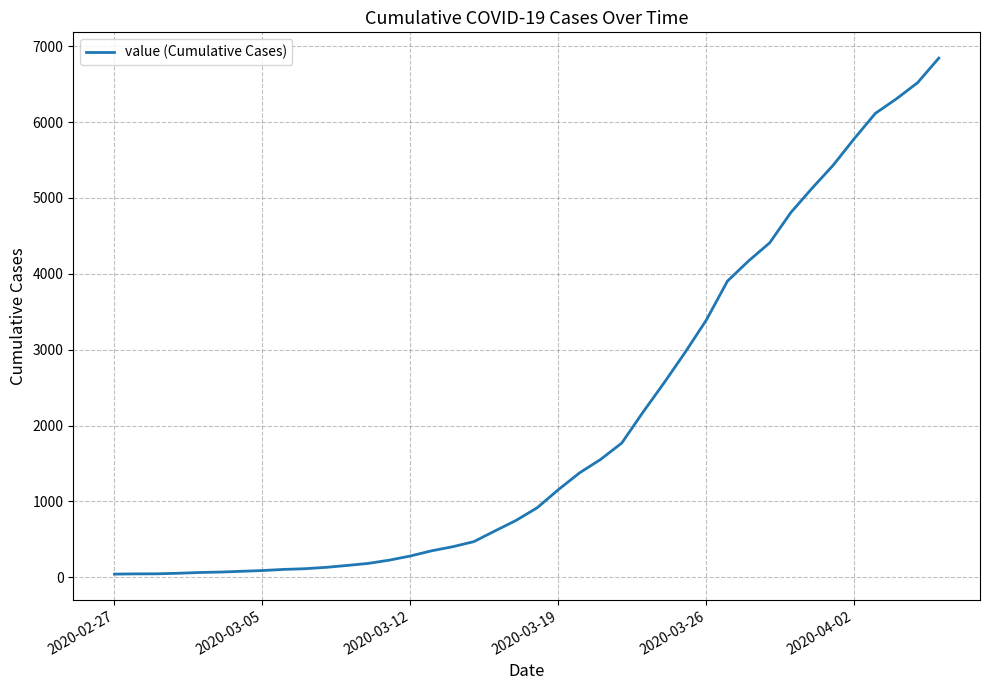

How many values are below 916?

20